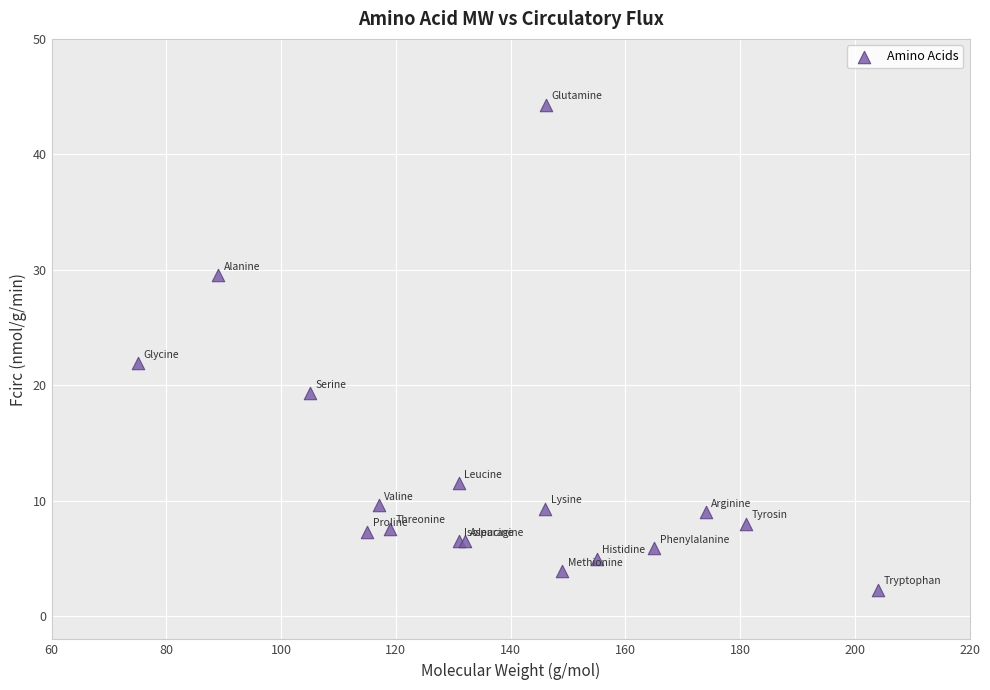

What Y value in the scatter plot is closest to 23?

21.9